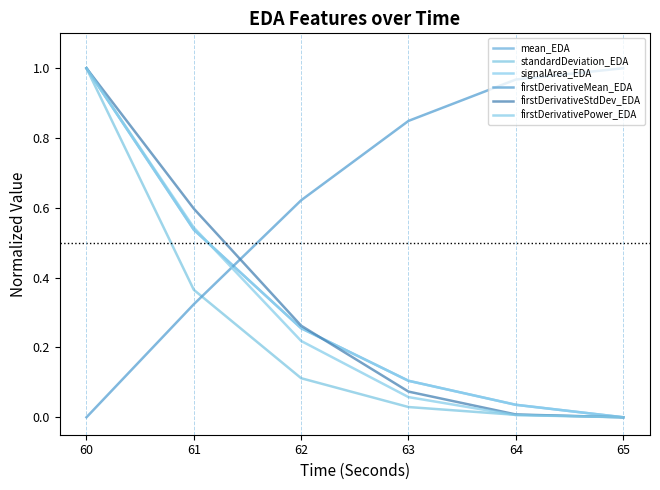

Is this an area chart (filled region under the line)?

No